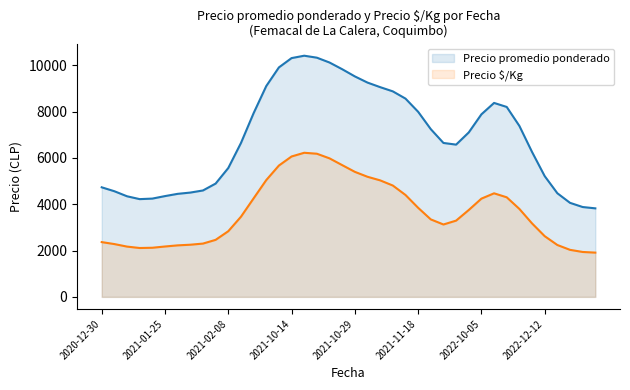

What are all the series names shown in the legend?

Precio promedio ponderado, Precio $/Kg